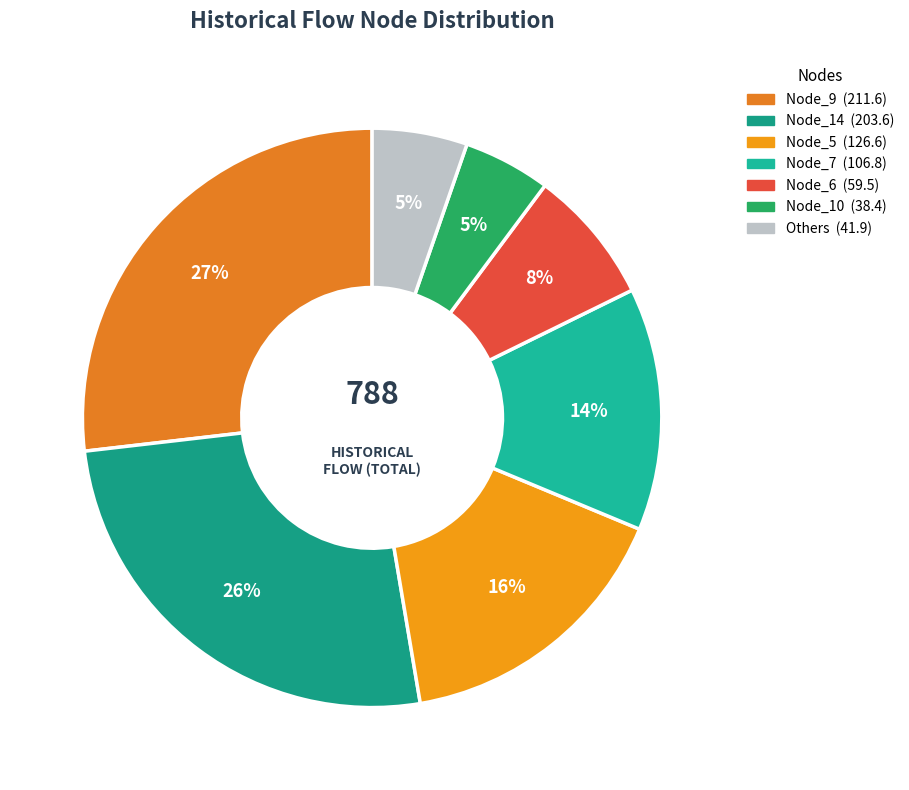

Is there a majority slice in this chart?

No